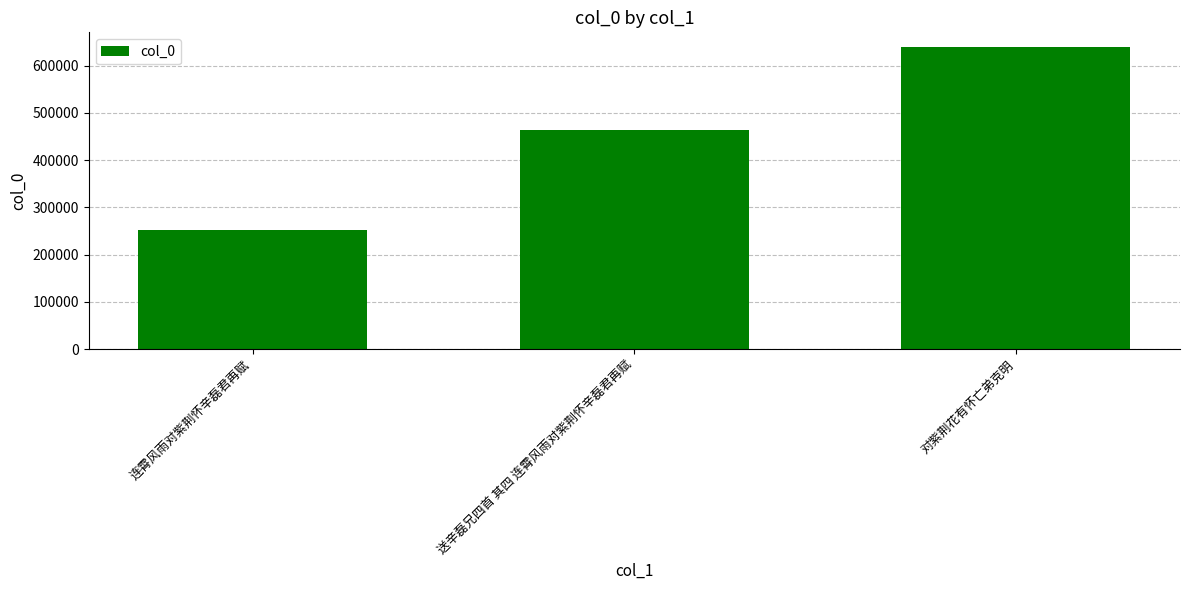

The value at 连霄风雨对紫荆怀辛磊君再赋 is 252594. True or false?

True